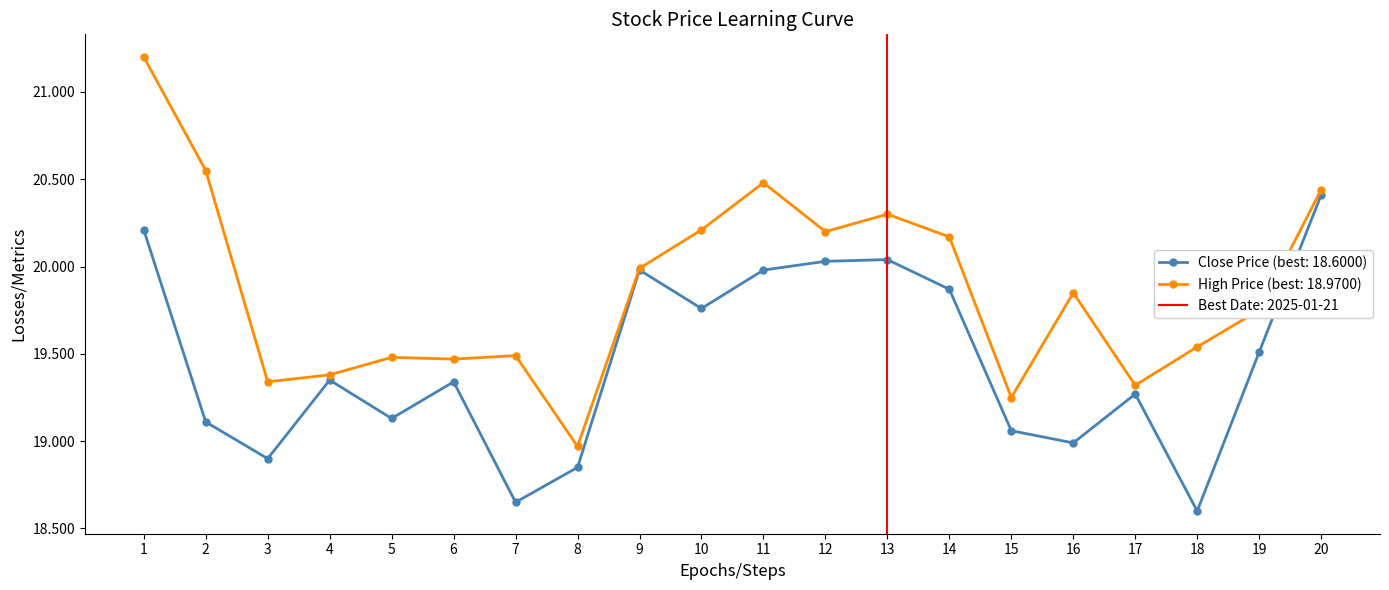

True or false: close and high cross at least once.

False